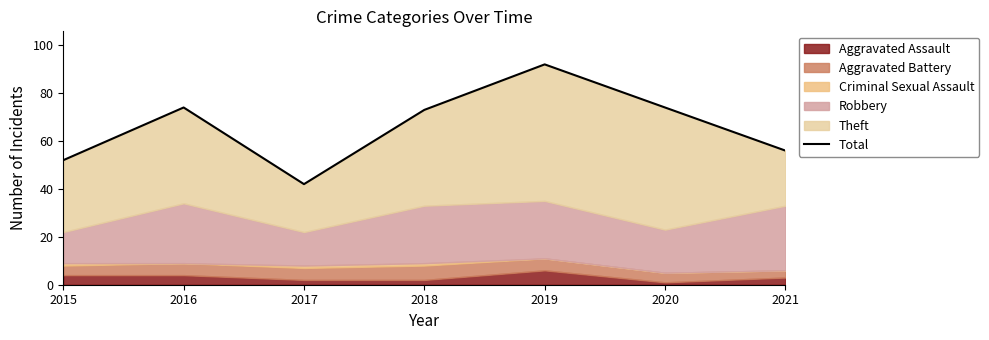

Where is the first local minimum?

2017